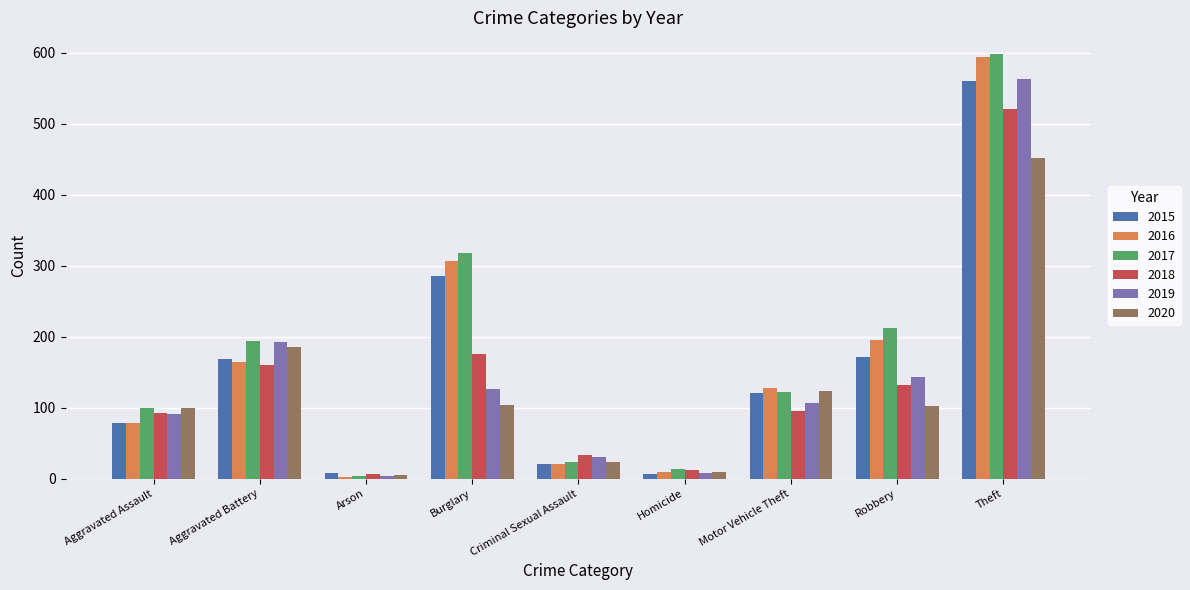

At which category does the chart reach its peak across all series?

Theft